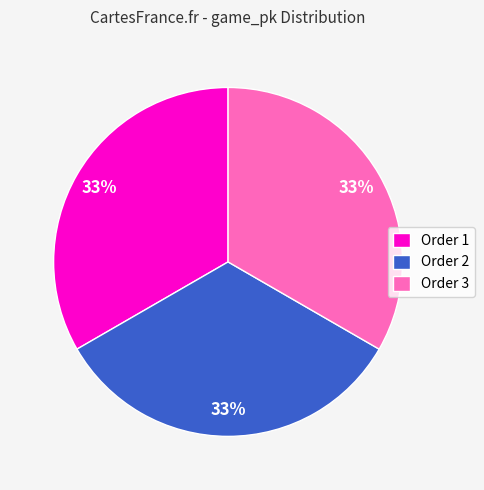

Is the sum of Order 3 and Order 1 greater than half?

Yes